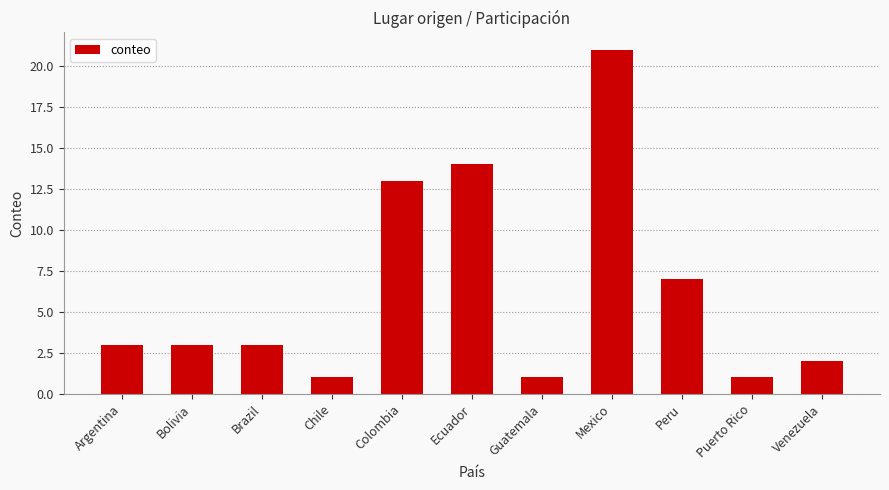

What is the sum of all values?

69